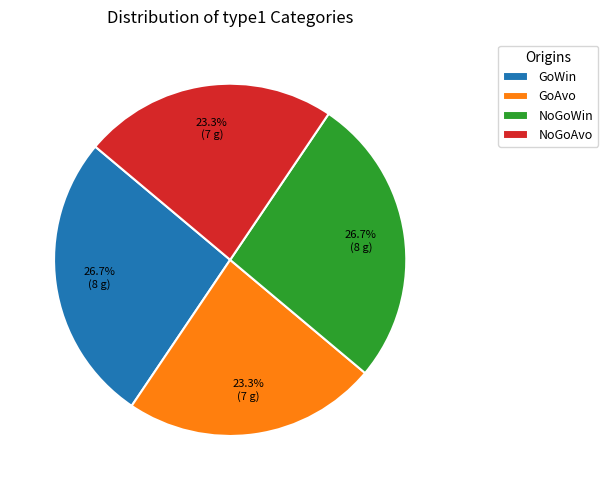

What portion of the pie excludes NoGoAvo?

76.7%